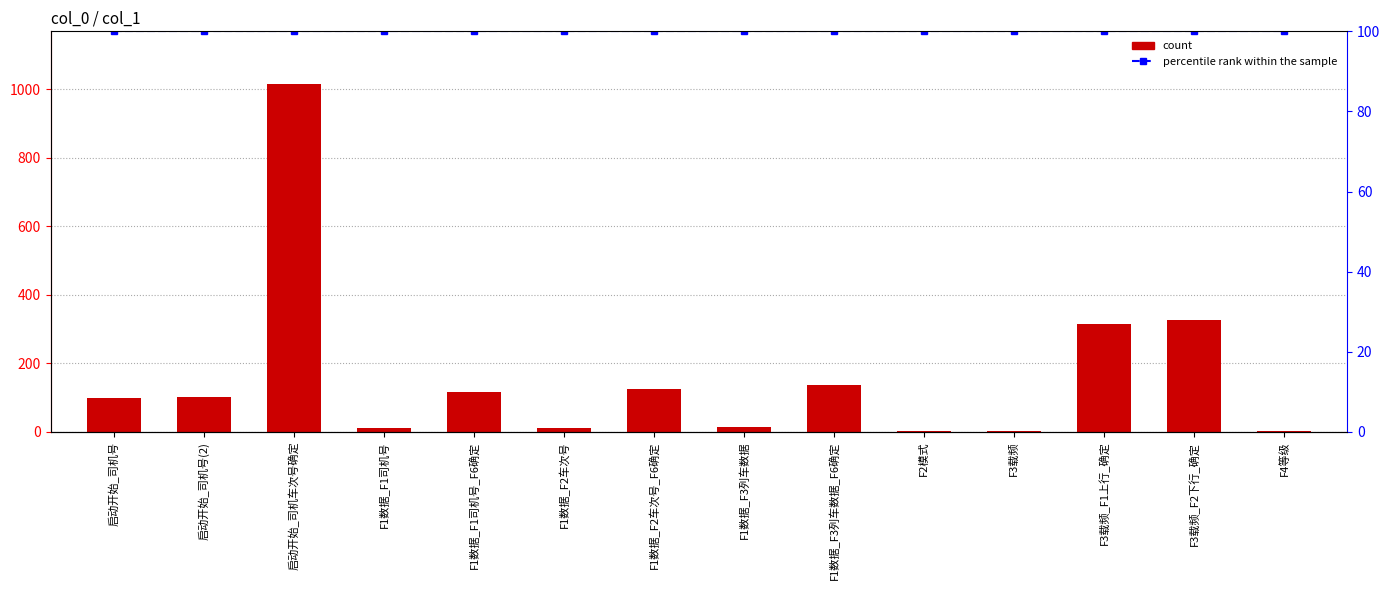

What is the value of the percentile rank within the sample bar at the 10th from the left?

100